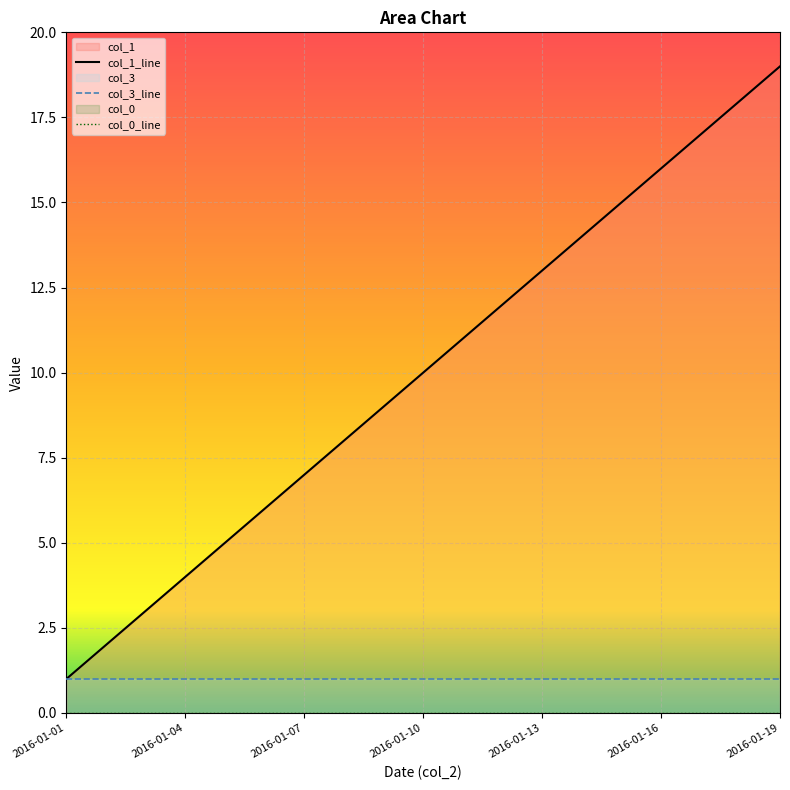

How many data points in col_1 are above 10?

9